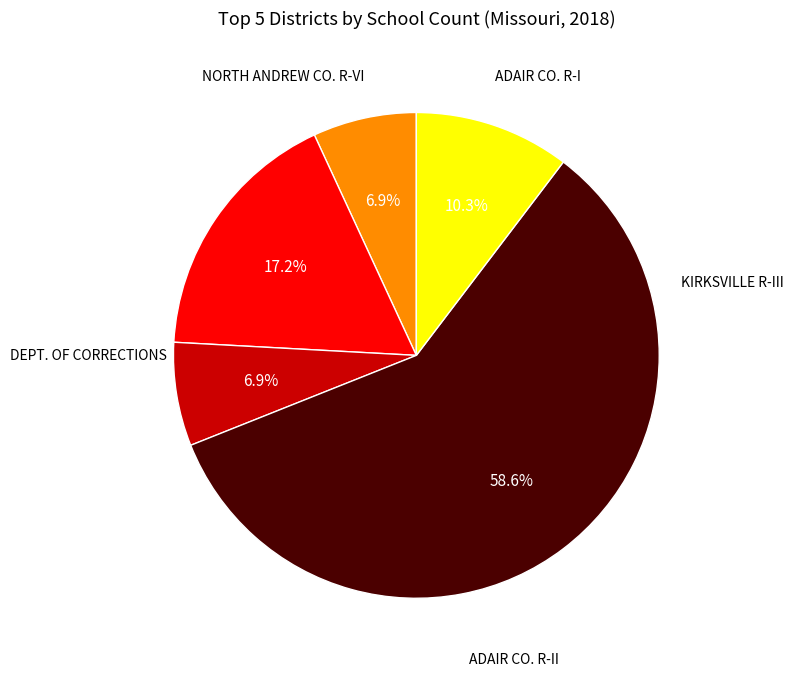

Is there a majority slice in this chart?

Yes